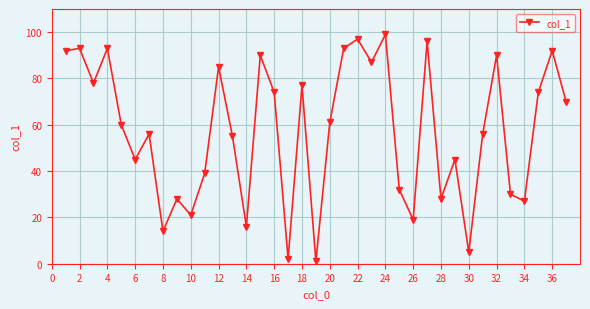

What is the maximum value shown in the chart?

99